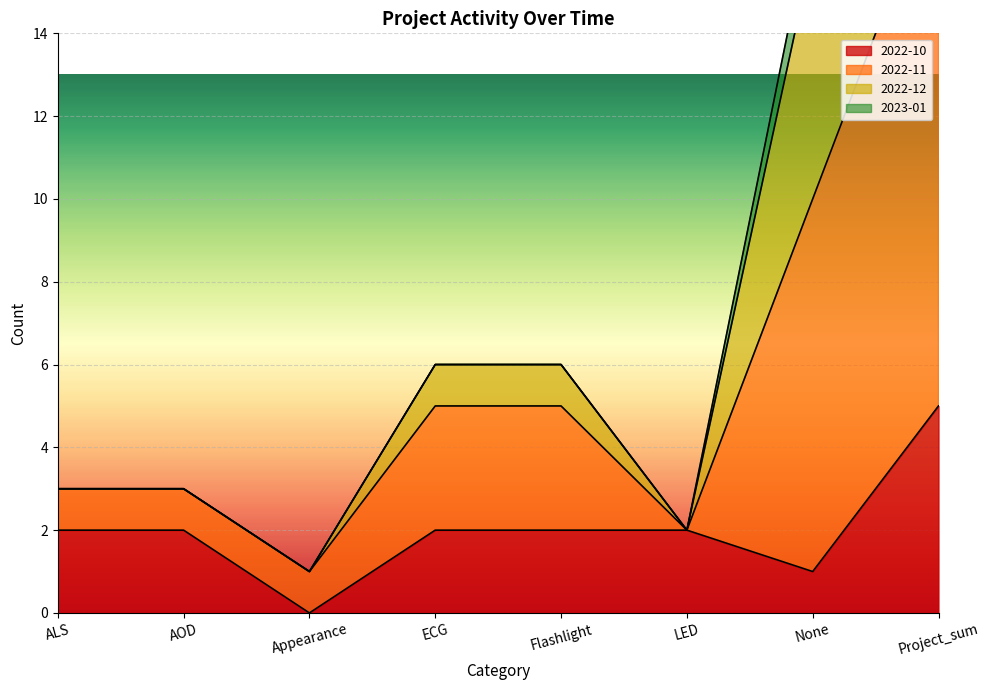

What is the label of the 4th point from the left?

ECG